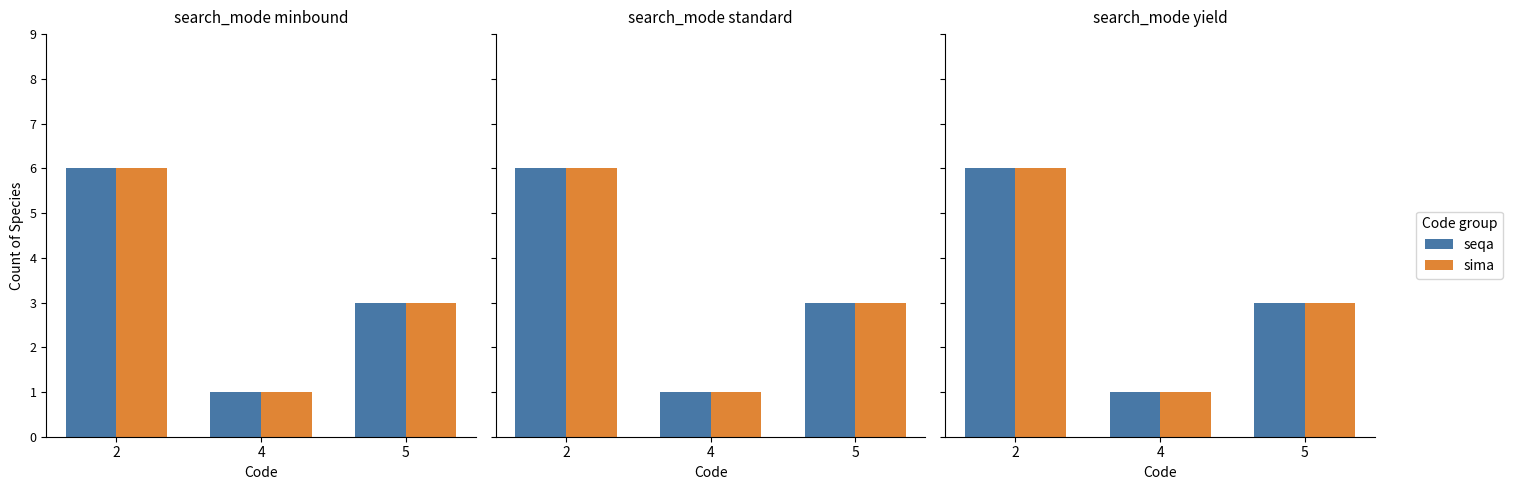

Reading right to left, transcribe all the data shown in this chart.

seqa: 3	1	6
sima: 3	1	6